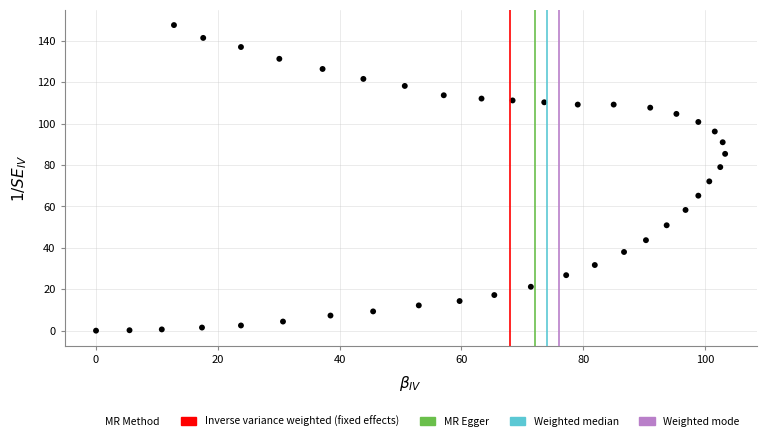

What is the range of X values (max minus min)?

103.3